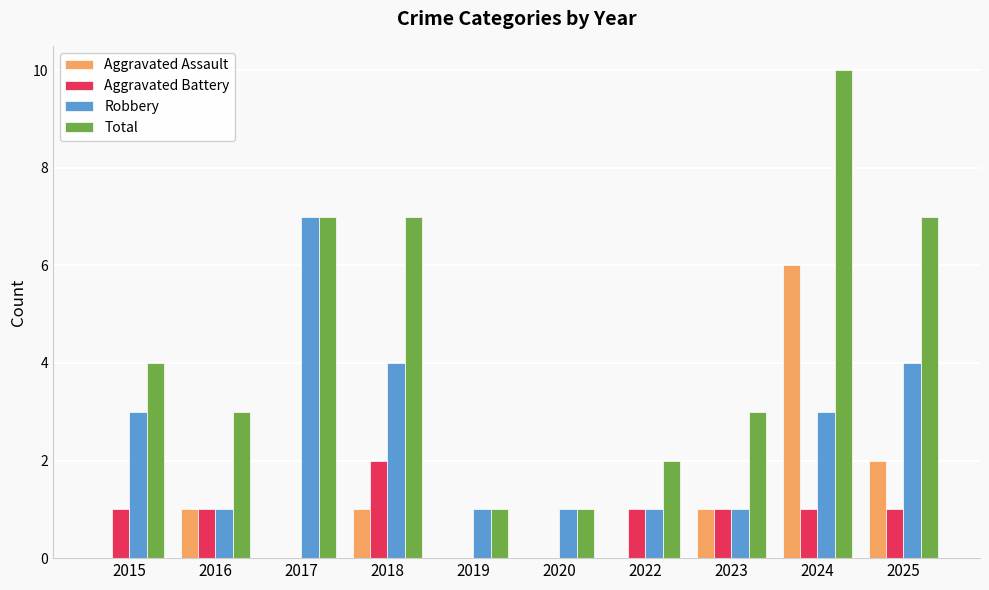

True or false: Aggravated Battery has a value of 0 at 2023.

False